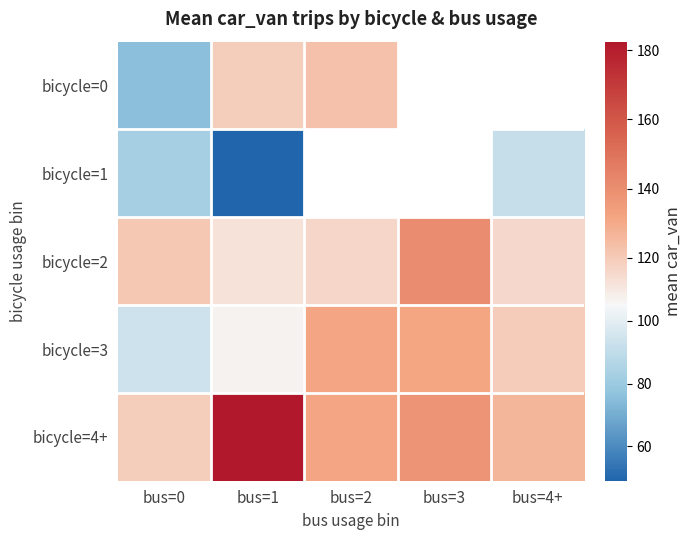

Is it true that bicycle=3 equals 41.6 at bus=2?

False